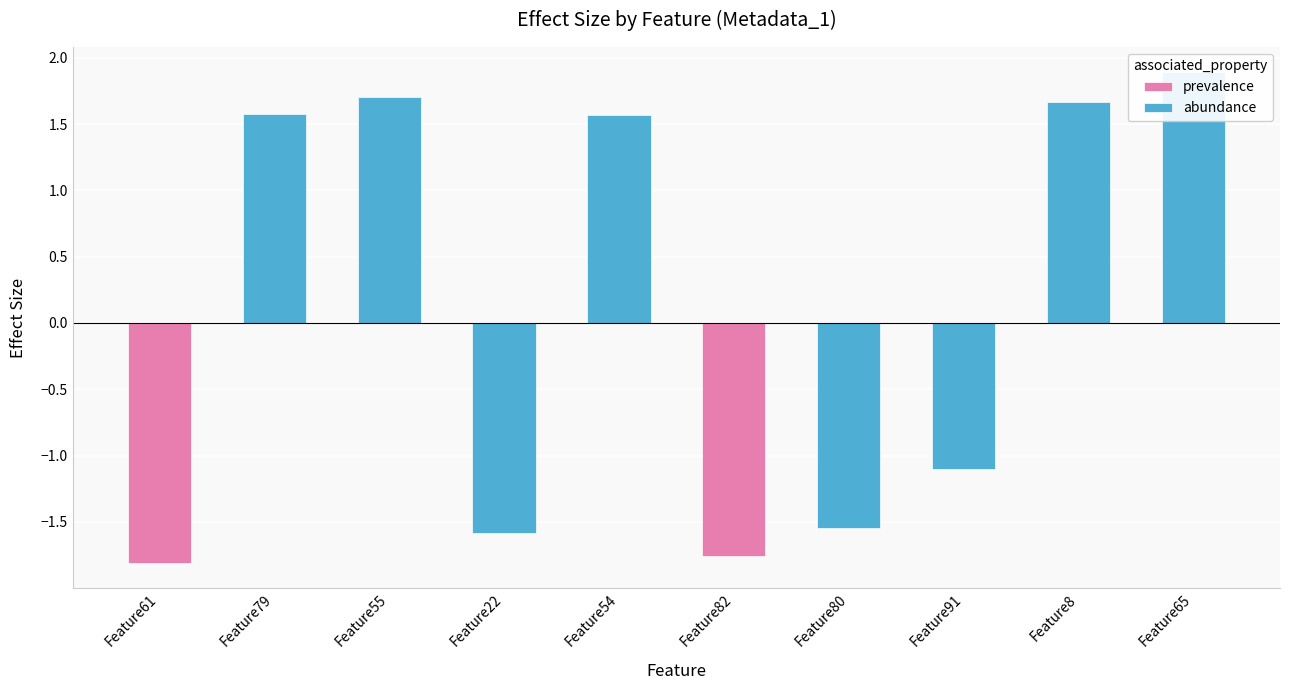

Rank the categories by value from highest to lowest.

Feature65, Feature55, Feature8, Feature79, Feature54, Feature91, Feature80, Feature22, Feature82, Feature61